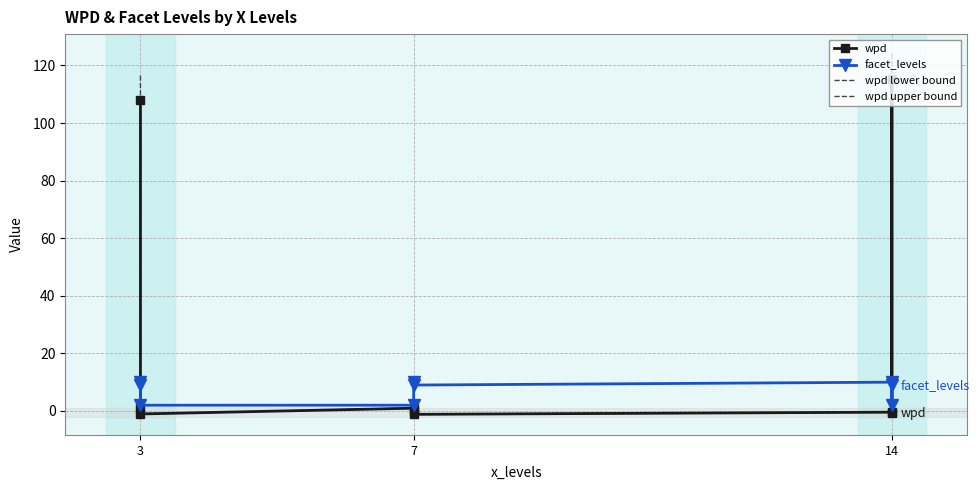

How many negative values does the wpd upper bound series have?

5